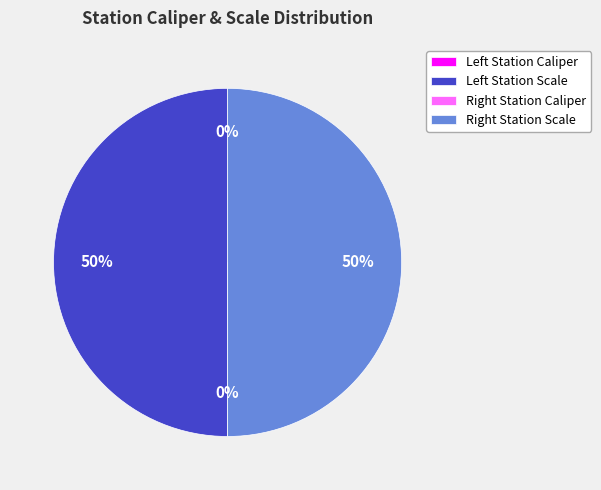

To the nearest percent, what is the average slice percentage?

25%